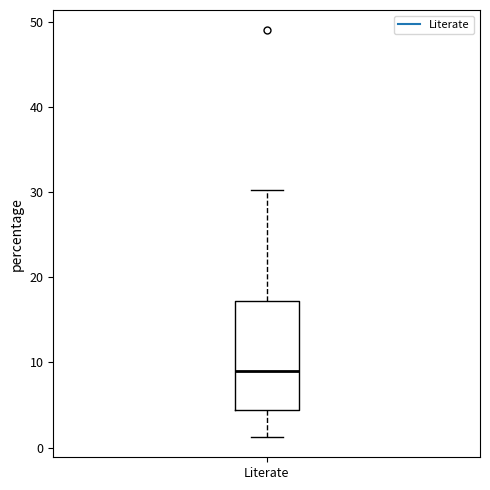

Read this box plot against the y-axis: the position of the median line, the range covered by the box, and the ends of both whiskers. The values are not printed on the chart, so give them approximately, as read against the axis.

median 9, box 4 to 17, whiskers 1 to 30